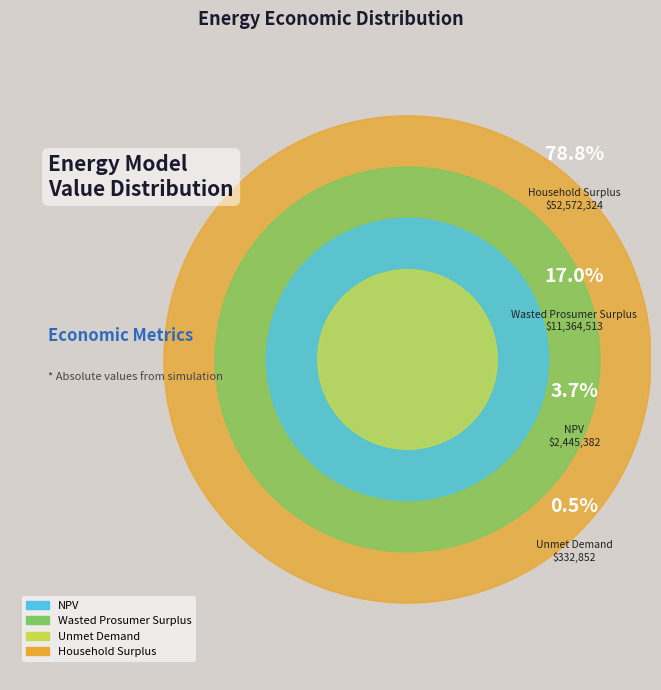

To the nearest percent, what is the difference between the largest and smallest slice percentages?

78%